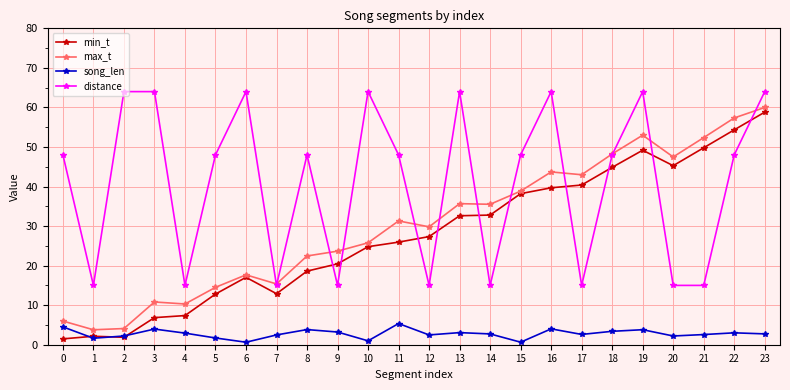

What is the average value of the max_t series?

30.4